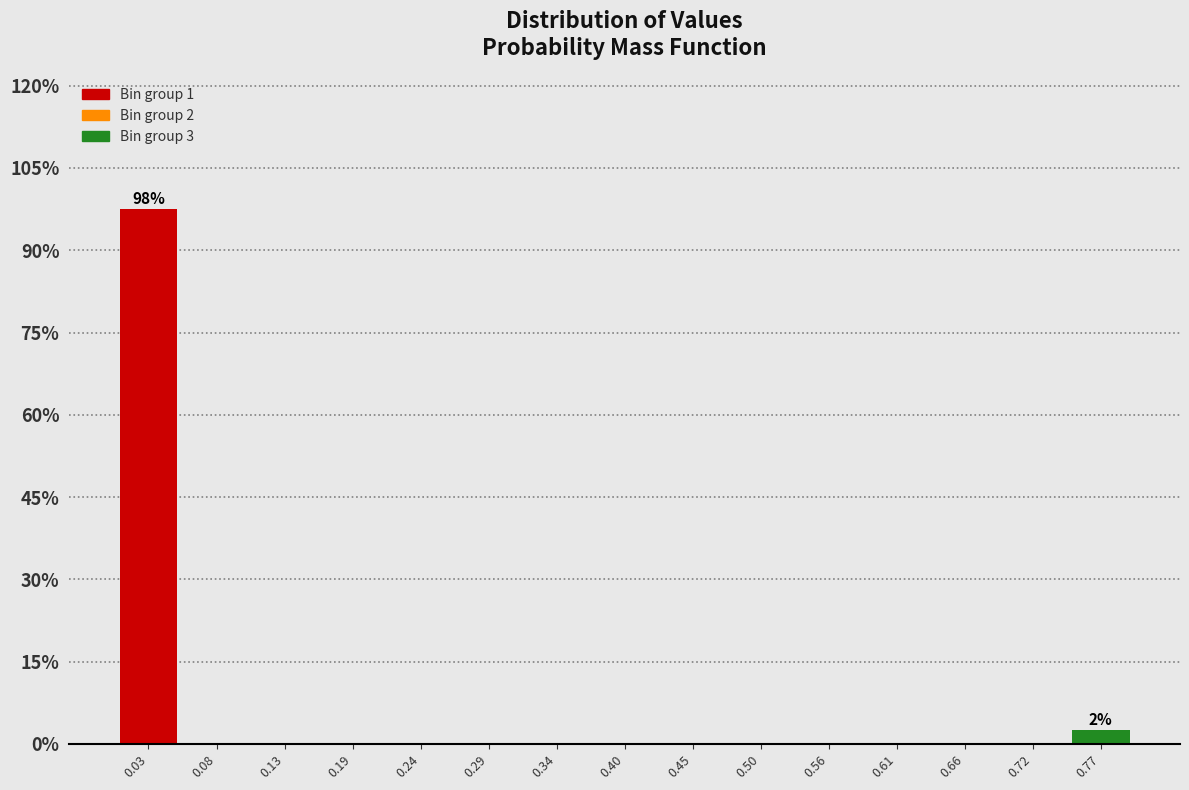

Over which range of the x-axis is the bar tallest?

0.00 to 0.05